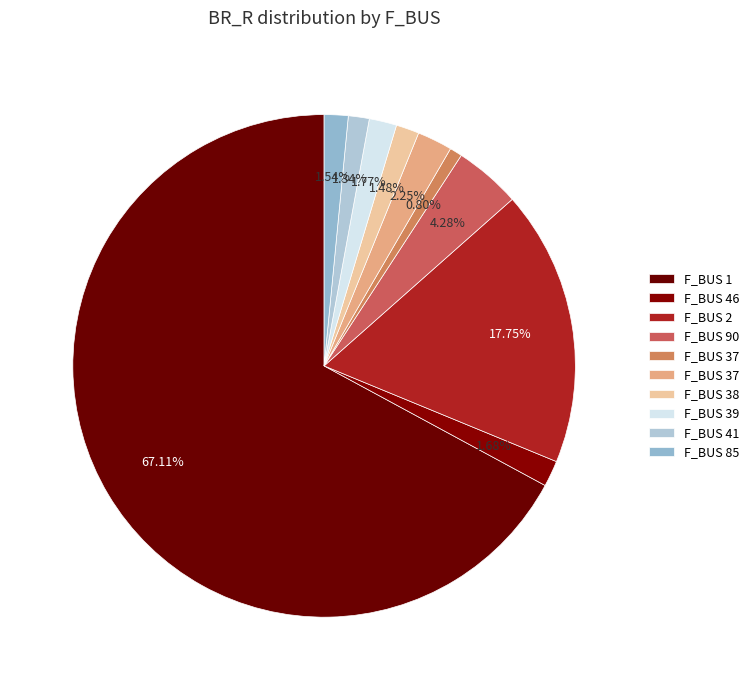

How many segments does this pie chart have?

10